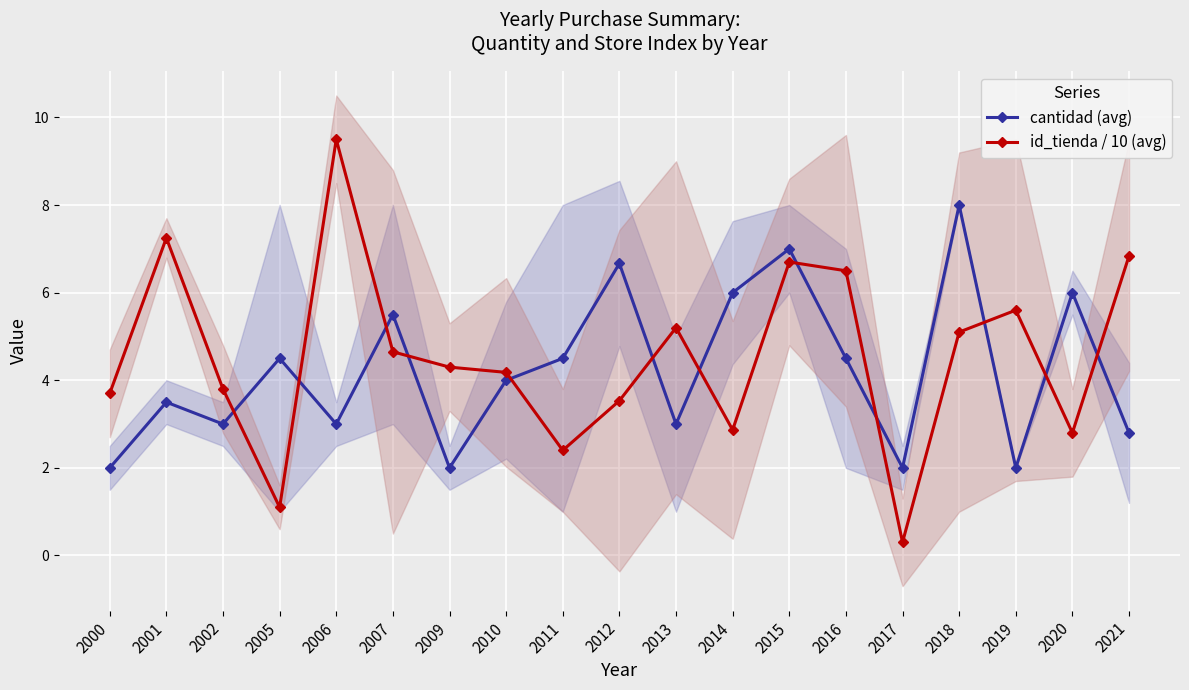

After their last crossing, which series has the higher values: cantidad (avg) or id_tienda / 10 (avg)?

id_tienda / 10 (avg)